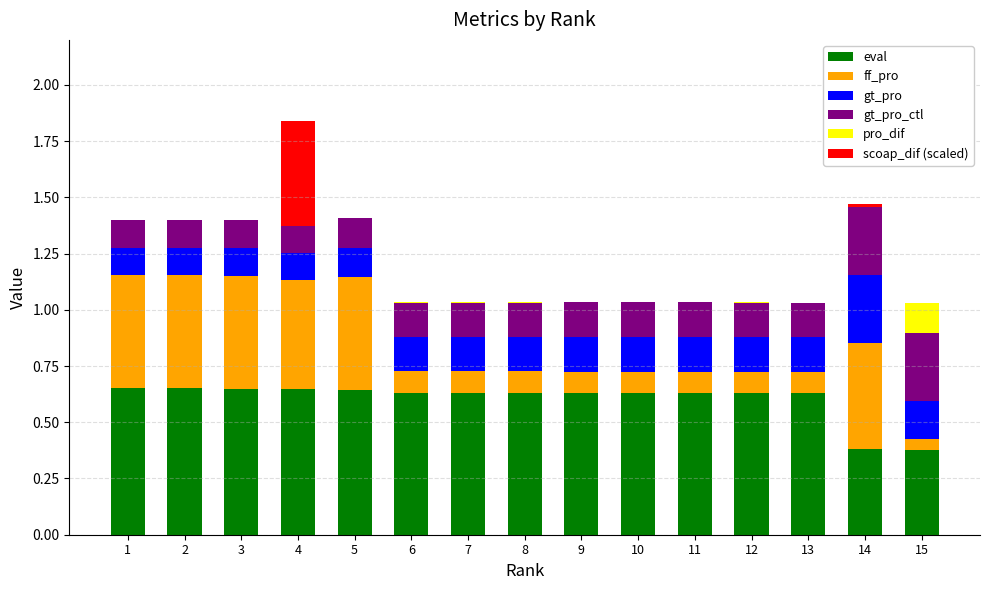

The eval series shows 0.2 at 1. True or false?

False